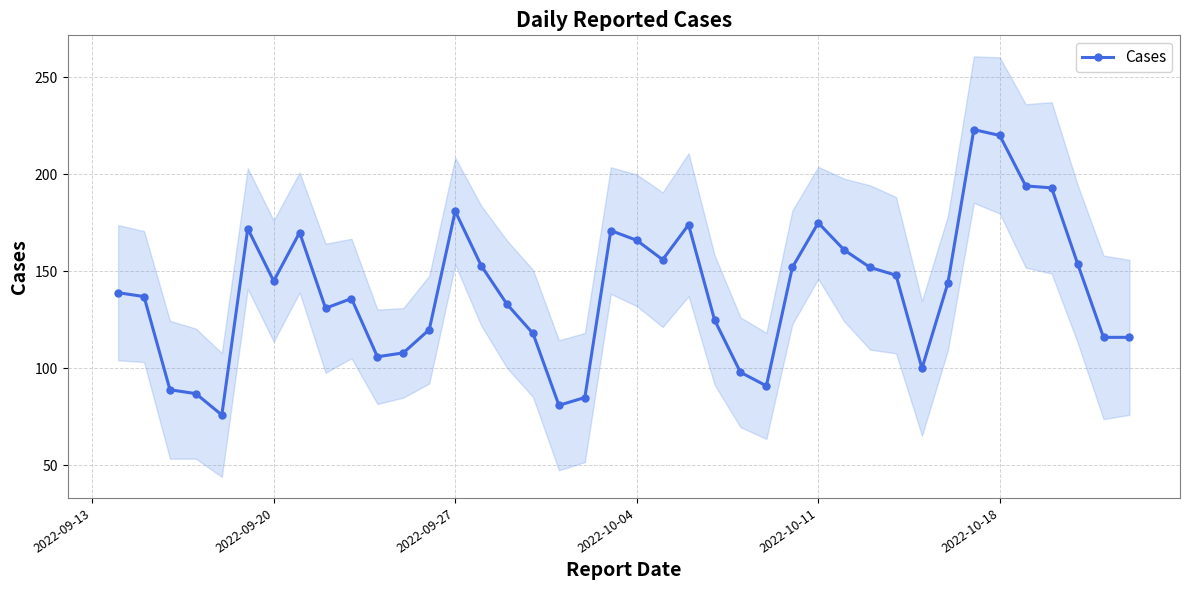

True or false: Cases has more than 2 interior local peaks.

True